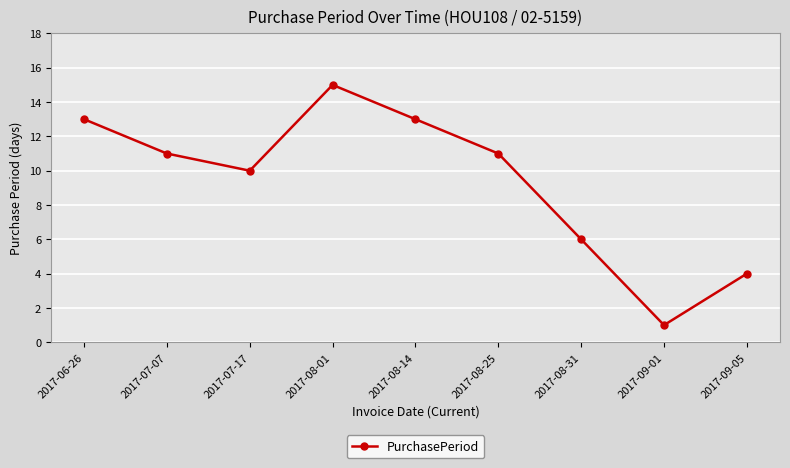

What is the approximate value at 2017-06-26?

13